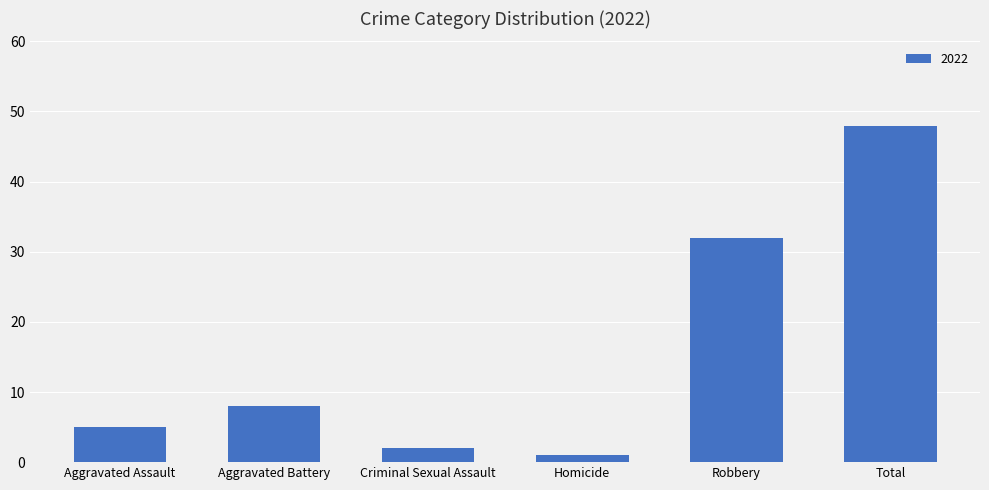

At which label is the value closest to 24?

Robbery